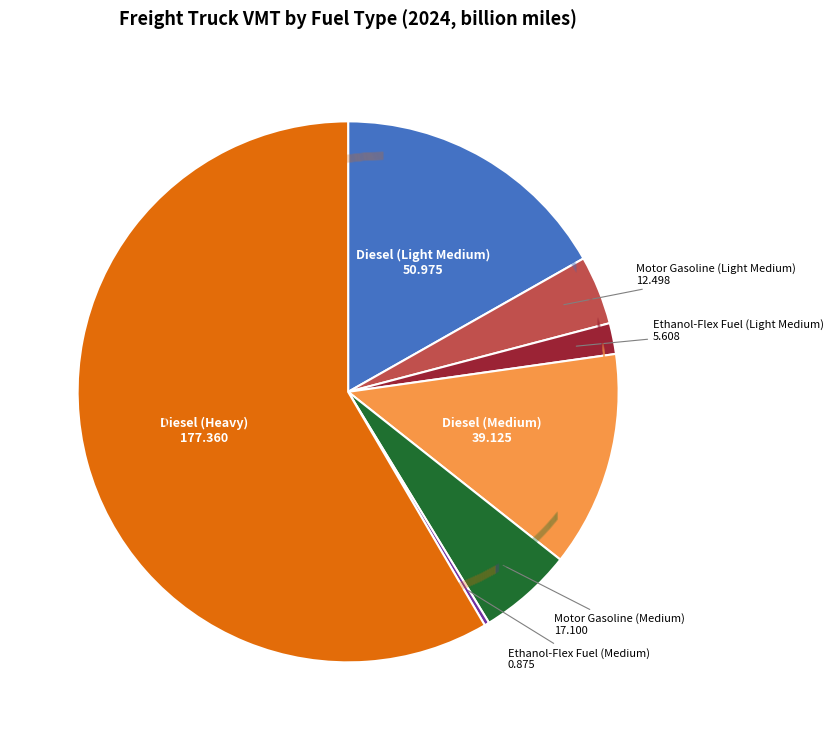

Combined, what portion of the pie is Diesel (Heavy) and Ethanol-Flex Fuel (Light Medium)?

60.3%